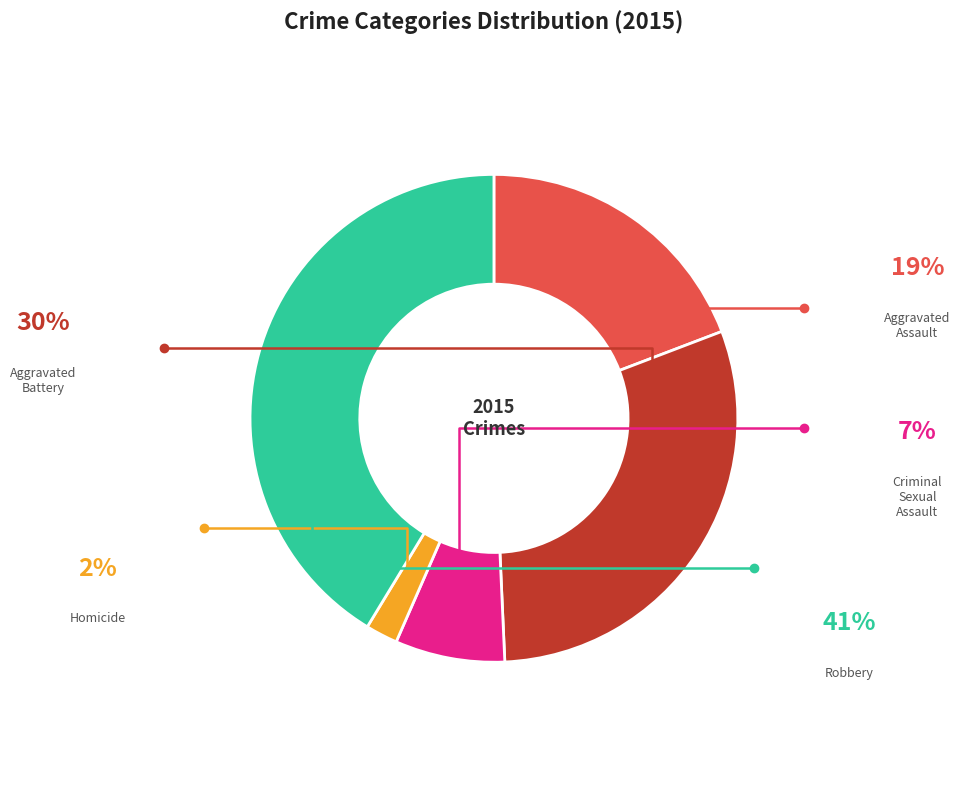

Rank the categories by value from lowest to highest.

Homicide, Criminal Sexual Assault, Aggravated Assault, Aggravated Battery, Robbery